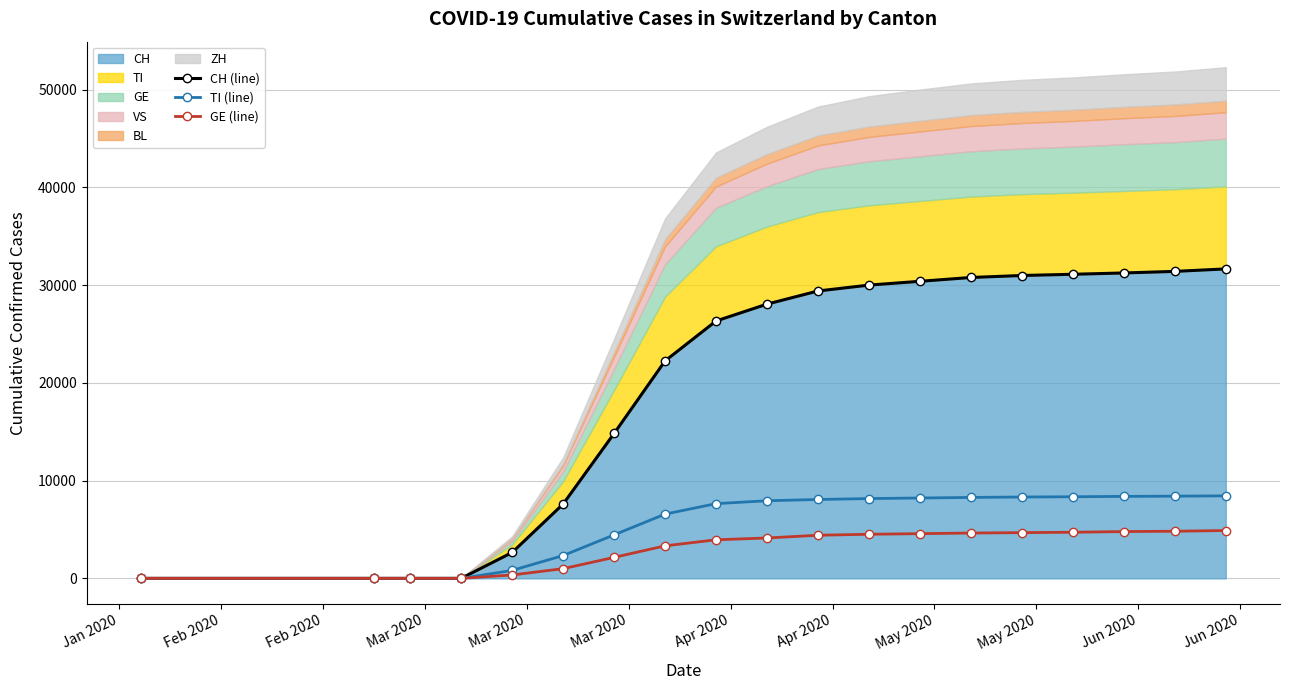

The value of GE (line) at Feb 2020 is 0. True or false?

True